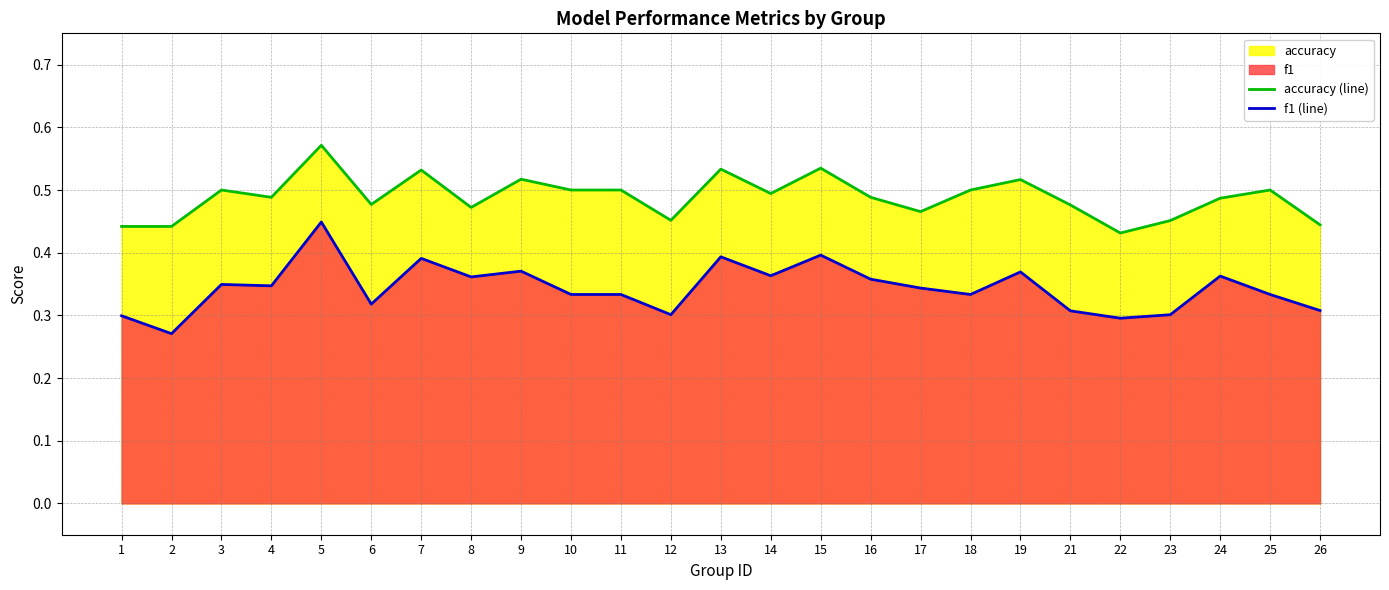

True or false: f1 (line) has a value of 0.3 at 10.

True